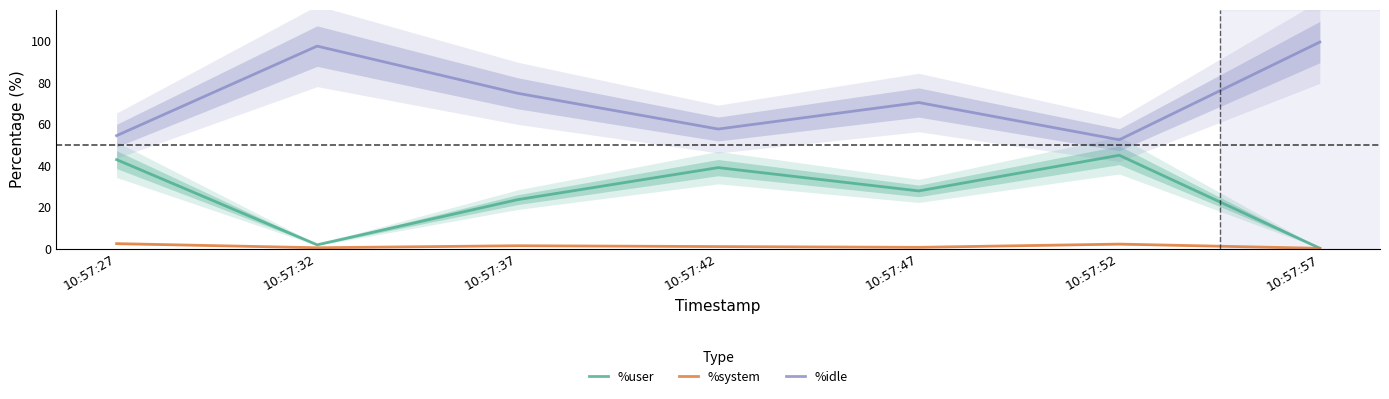

Where is the first local maximum for %idle?

10:57:32